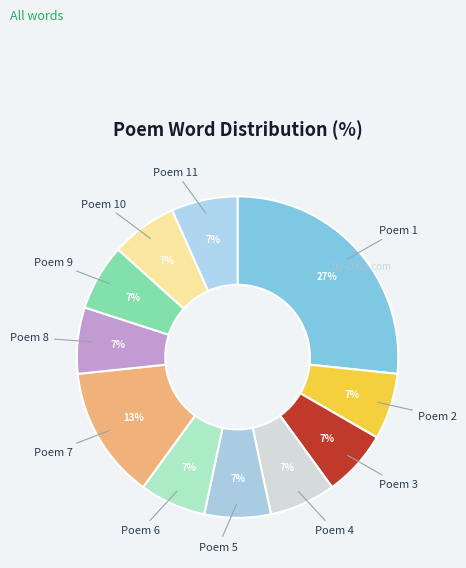

Which slice is the largest?

Poem 1